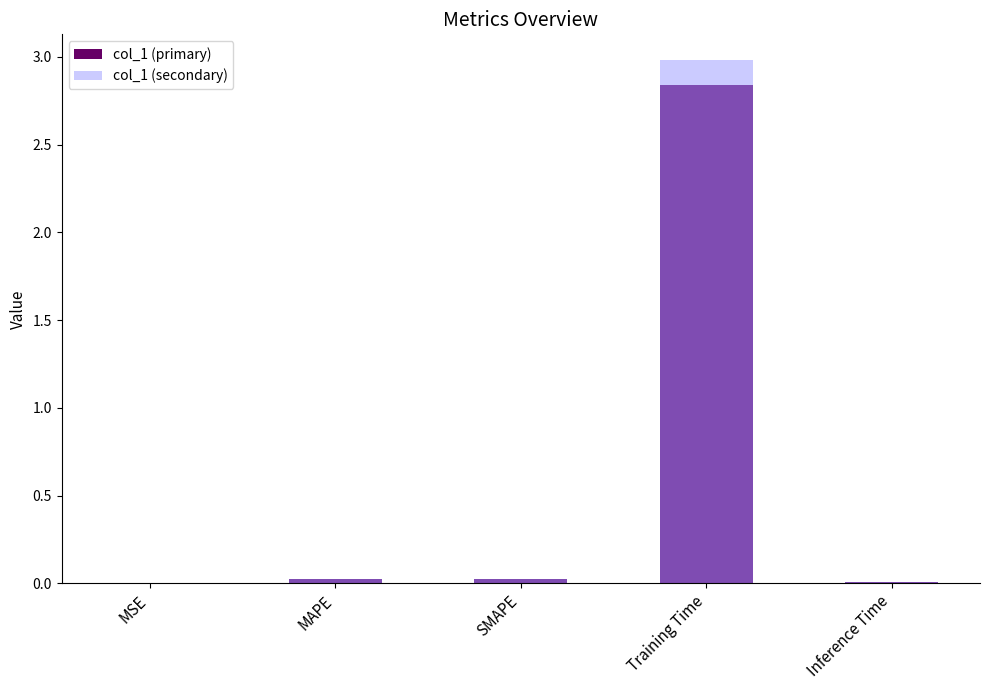

What are all the series names shown in the legend?

col_1 (primary), col_1 (secondary)